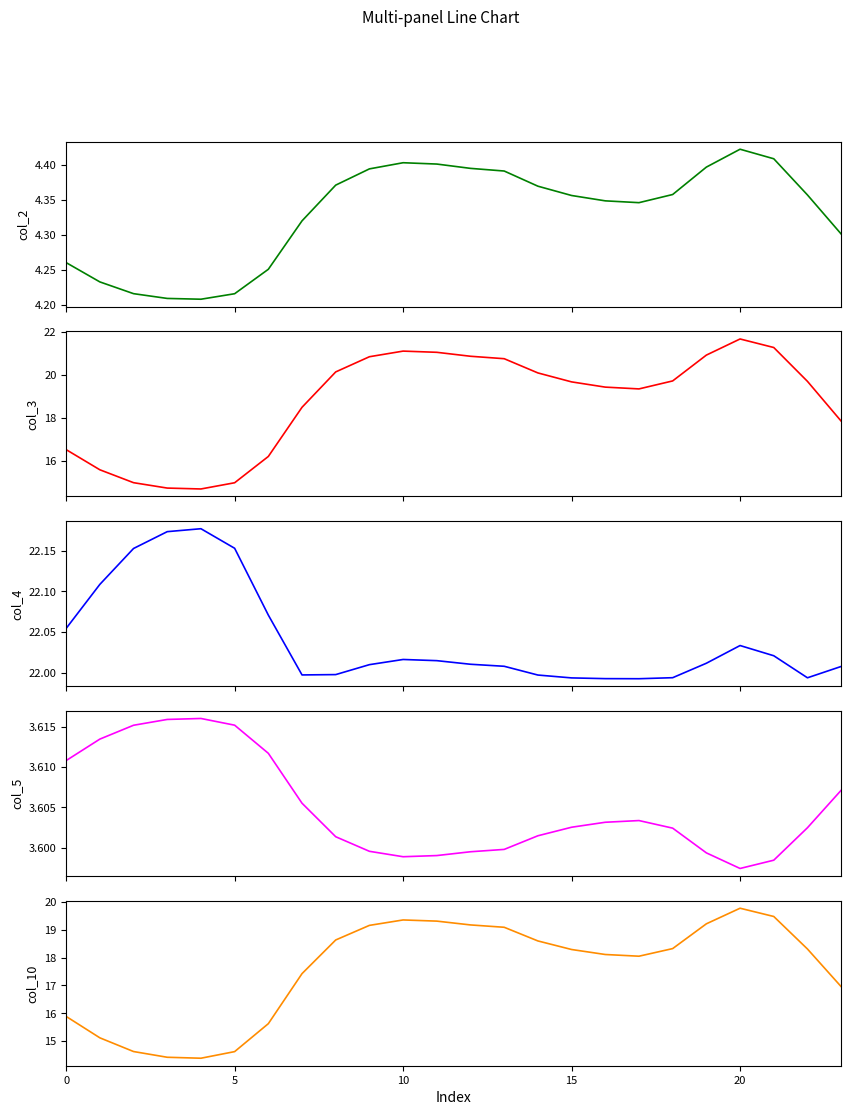

How many interior local valleys does the col_3 series have?

2